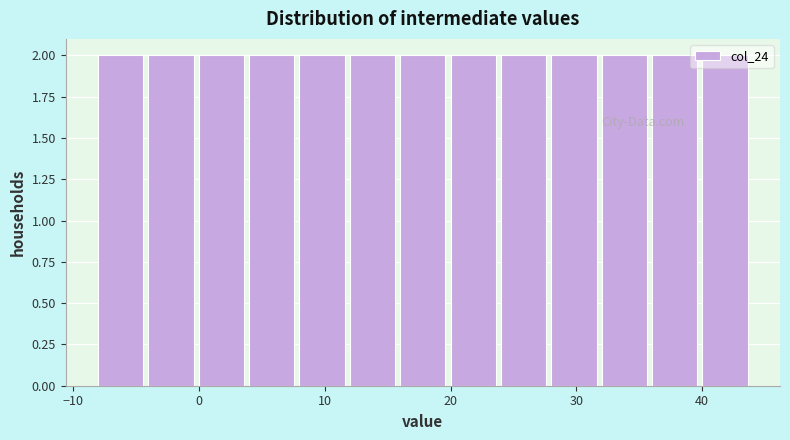

Reading left to right, list every bar in this chart as the range it spans on the x-axis followed by its height. The values are not printed on the chart, so give them approximately, as read against the axis.

-8 to -4: 2
-4 to 0: 2
0 to 4: 2
4 to 8: 2
8 to 12: 2
12 to 16: 2
16 to 20: 2
20 to 24: 2
24 to 28: 2
28 to 32: 2
32 to 36: 2
36 to 40: 2
40 to 44: 2